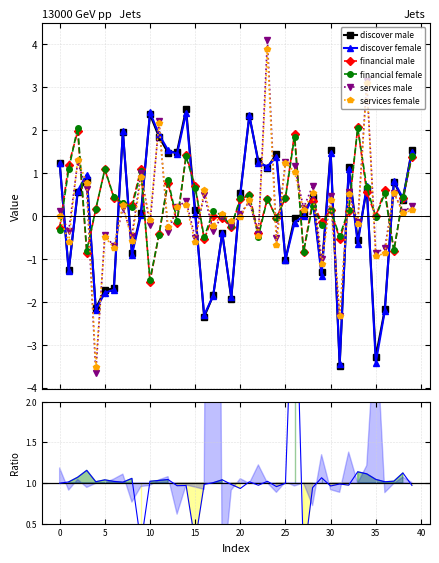

What is the approximate value of discover female at 26?

-0.2